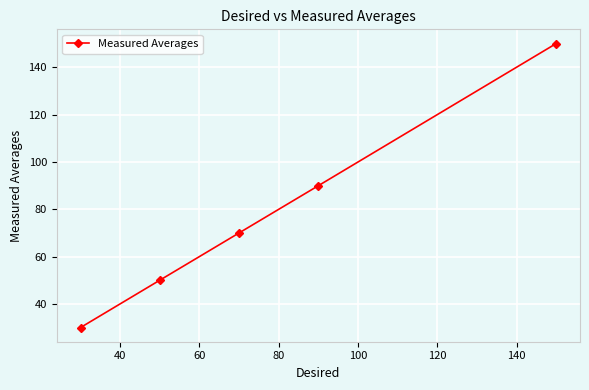

What is the average value?

78.0